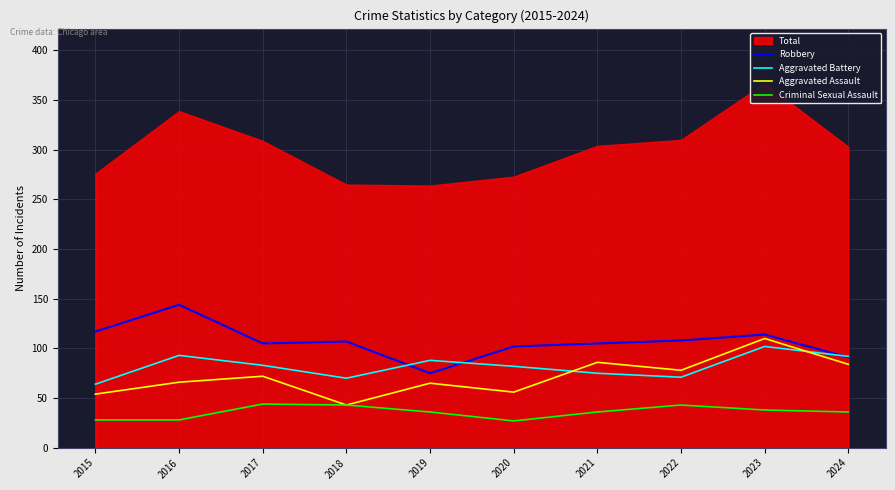

True or false: Aggravated Assault has more than 2 interior local peaks.

True